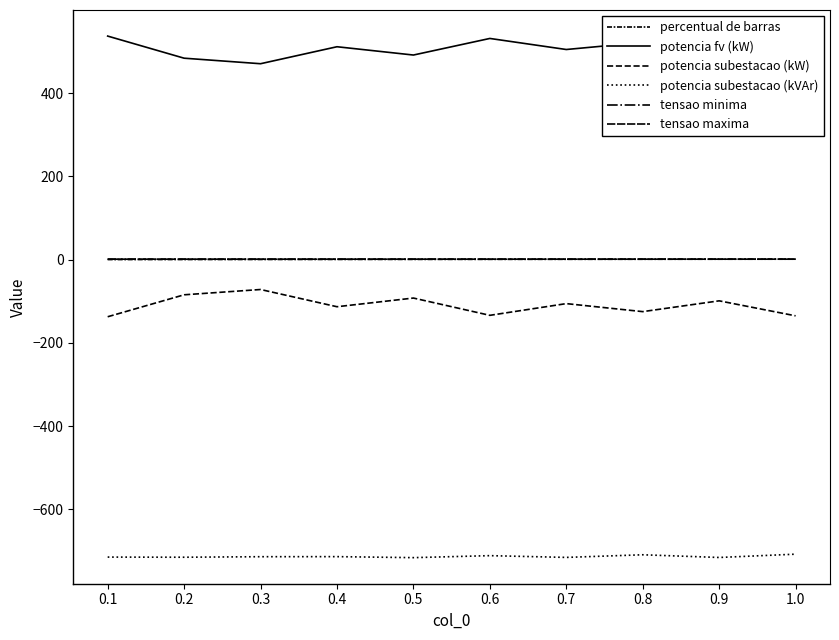

At which category does tensao maxima reach its first local peak?

0.4